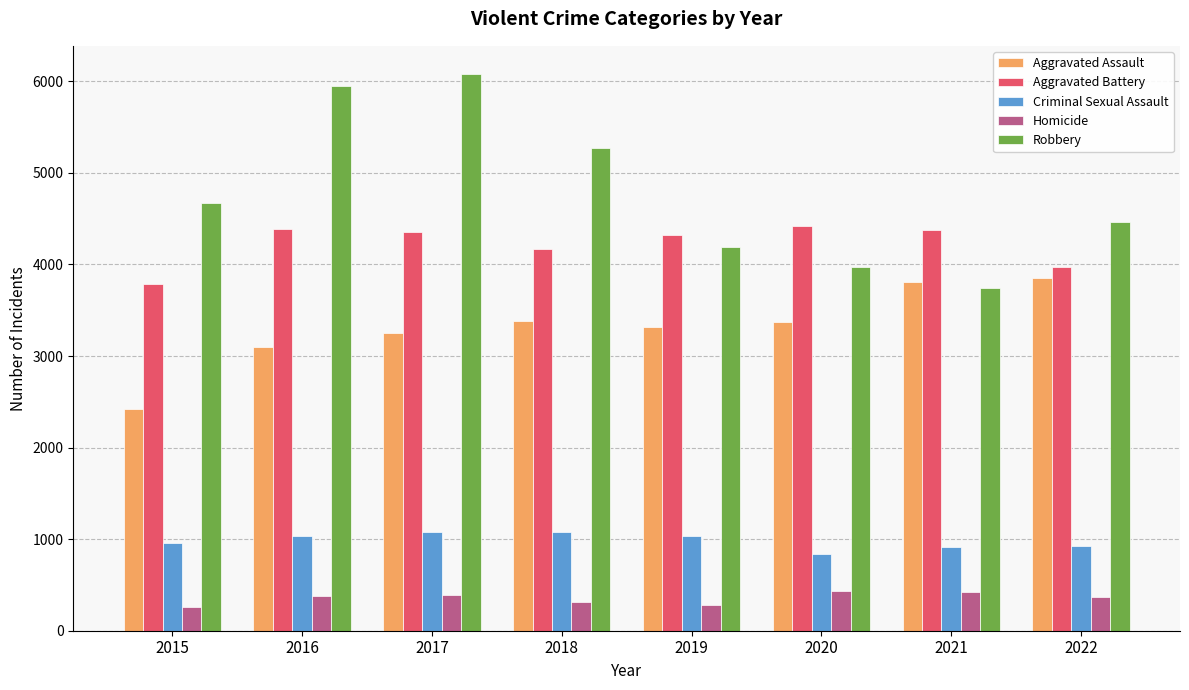

What is the minimum value shown in the chart?

263